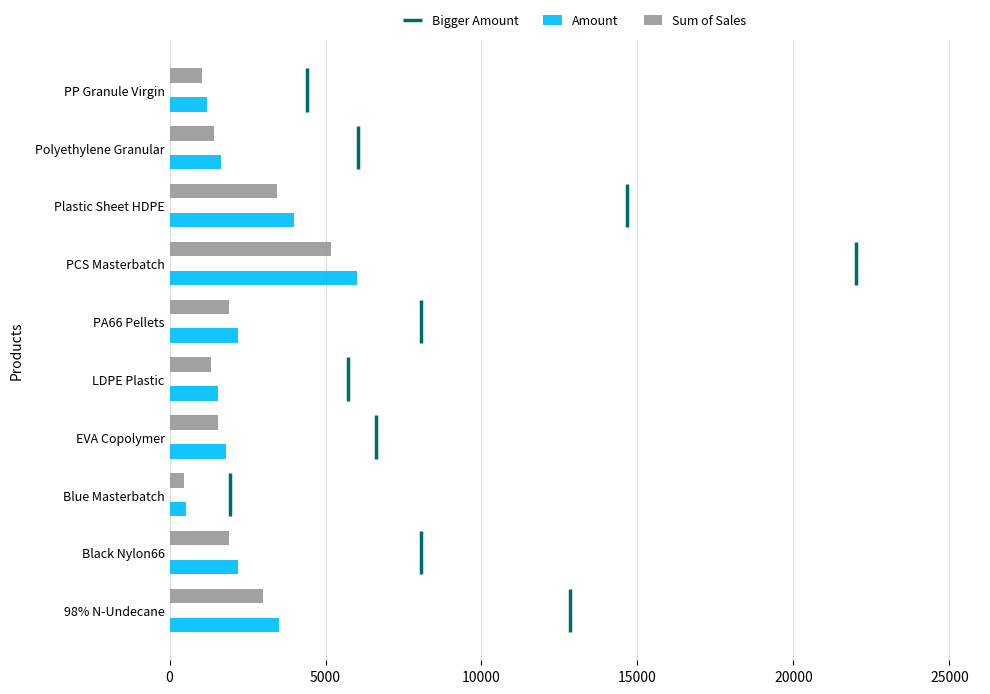

What is the maximum value for Amount?

6000.0